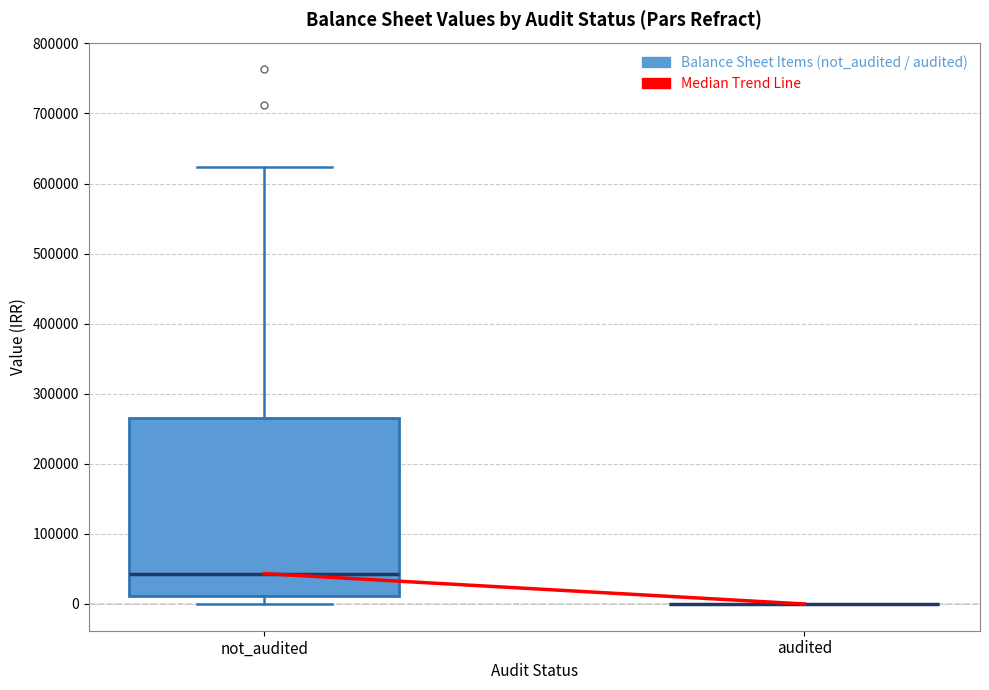

Which box is the tallest, from its lower edge to its upper edge?

not_audited